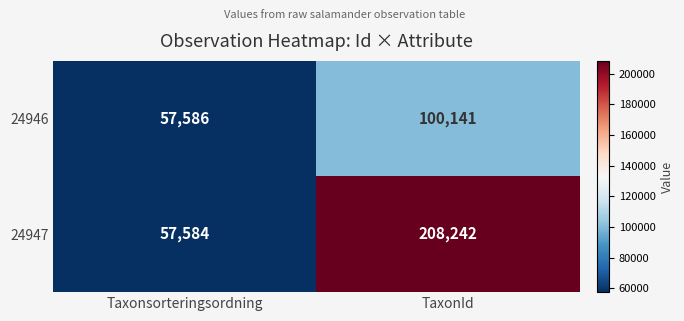

What is the average value of the 24946 series?

78864